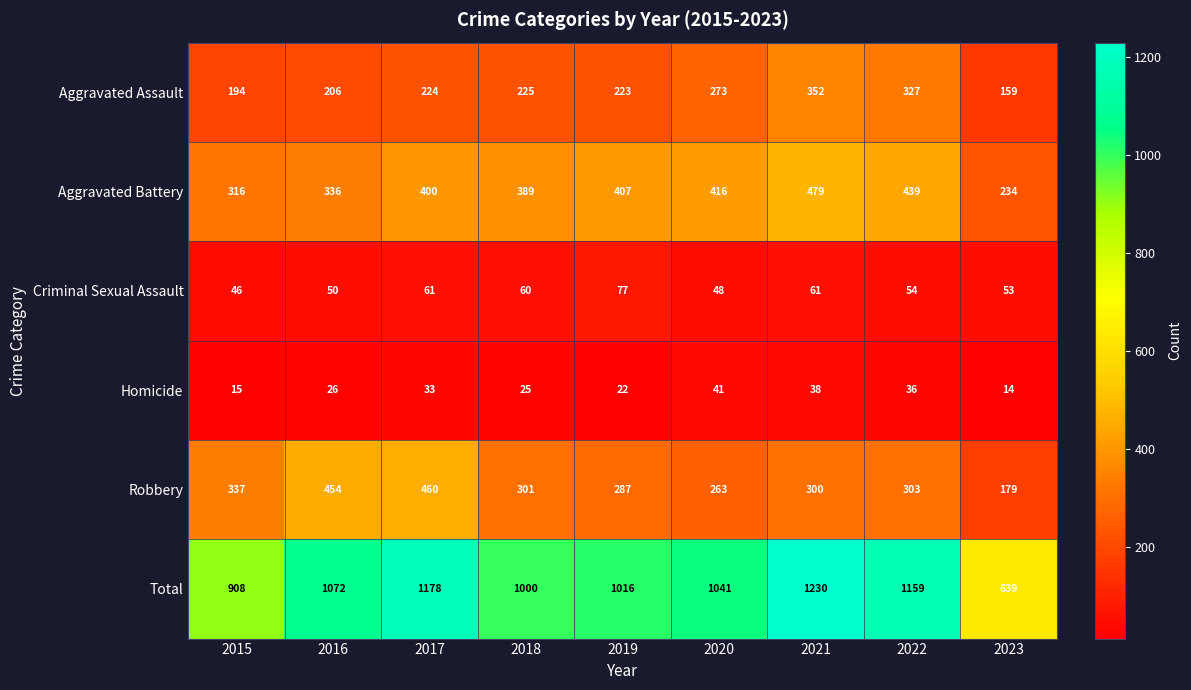

Which series has the largest range (max minus min)?

Total